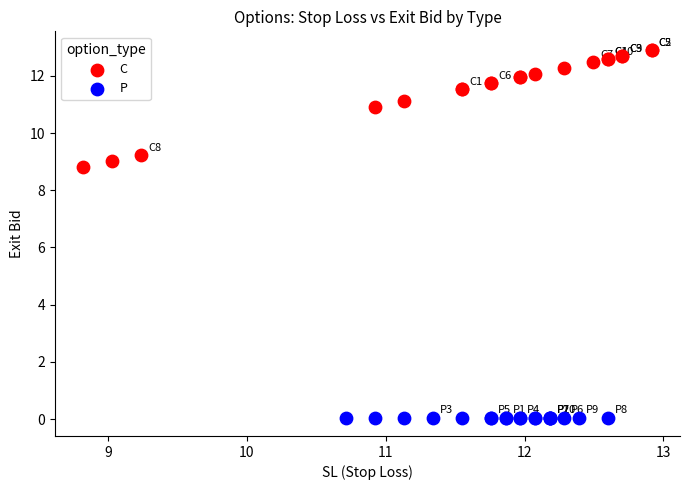

What are all the series names shown in the legend?

C, P